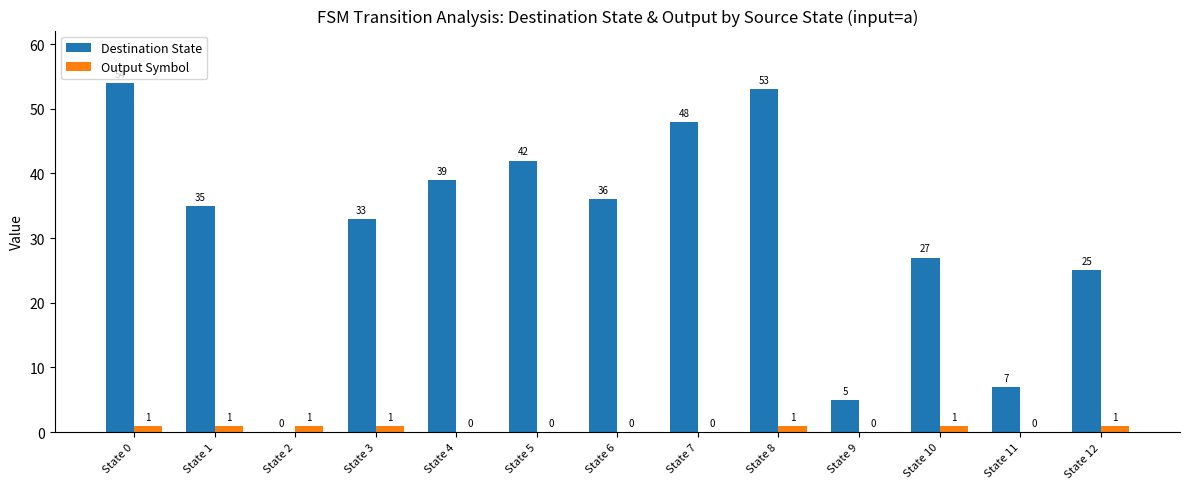

Reading left to right, list all the values displayed in this chart.

Destination State: 54	35	0	33	39	42	36	48	53	5	27	7	25
Output Symbol: 1	1	1	1	0	0	0	0	1	0	1	0	1